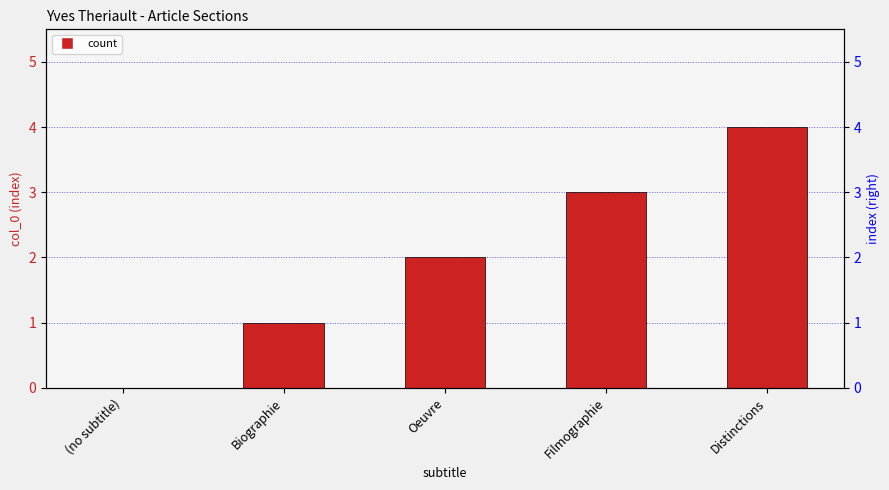

How many bars are there in total?

5